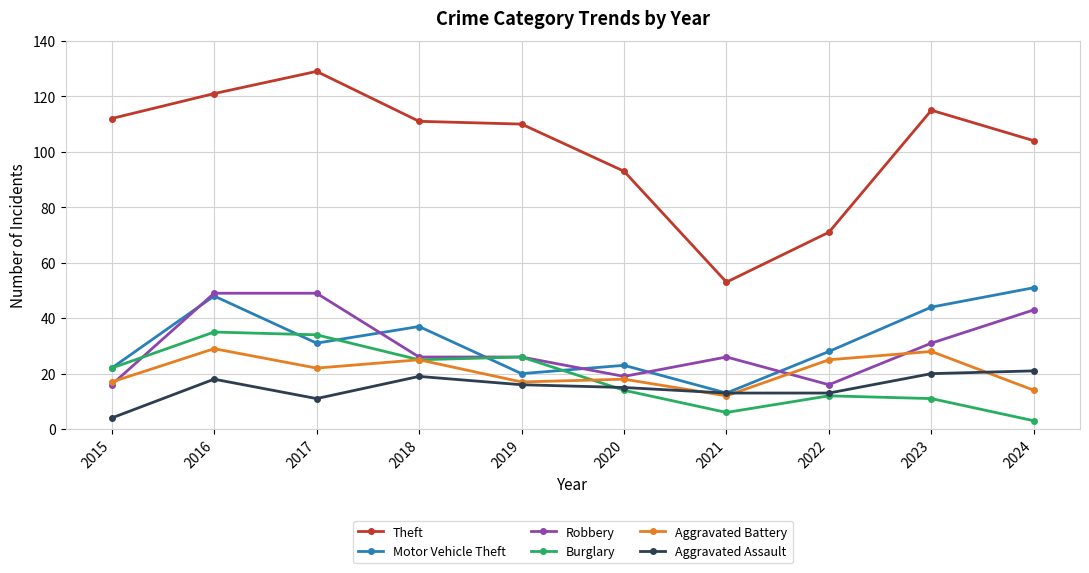

Reading right to left, extract all data points from this chart.

Theft: 104	115	71	53	93	110	111	129	121	112
Motor Vehicle Theft: 51	44	28	13	23	20	37	31	48	22
Robbery: 43	31	16	26	19	26	26	49	49	16
Burglary: 3	11	12	6	14	26	25	34	35	22
Aggravated Battery: 14	28	25	12	18	17	25	22	29	17
Aggravated Assault: 21	20	13	13	15	16	19	11	18	4